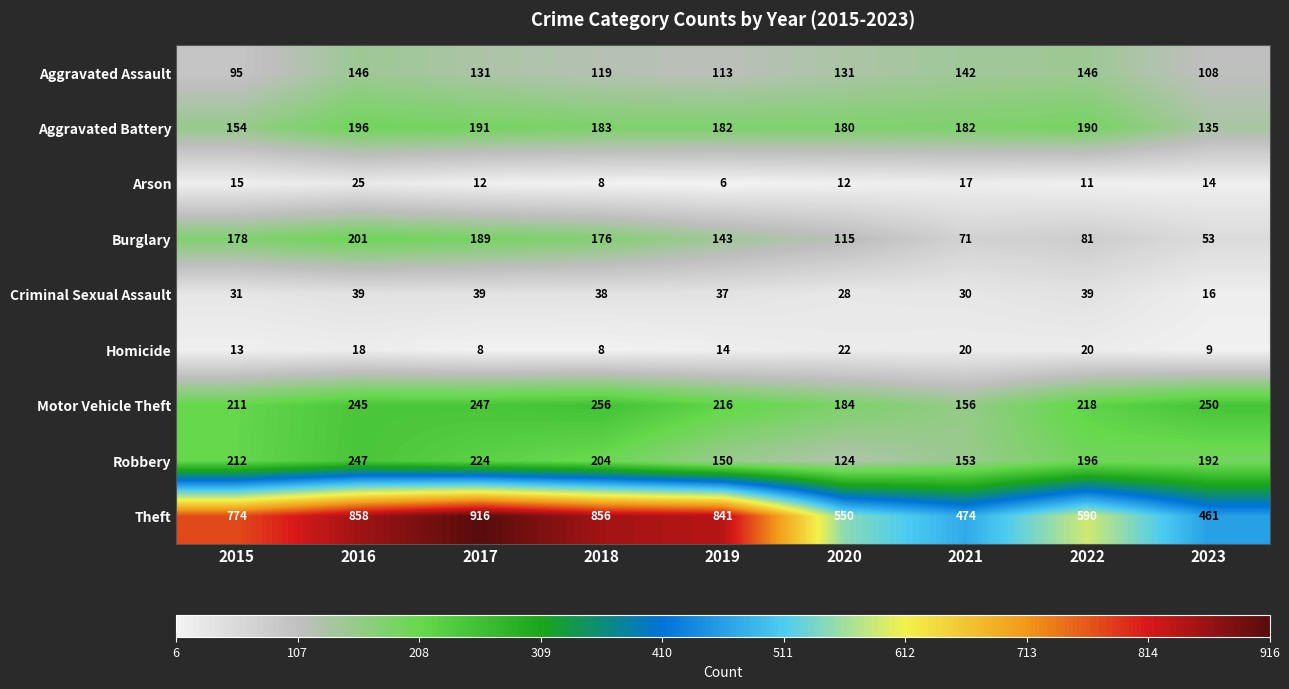

What is the difference between the maximum and minimum values in the Homicide series?

14